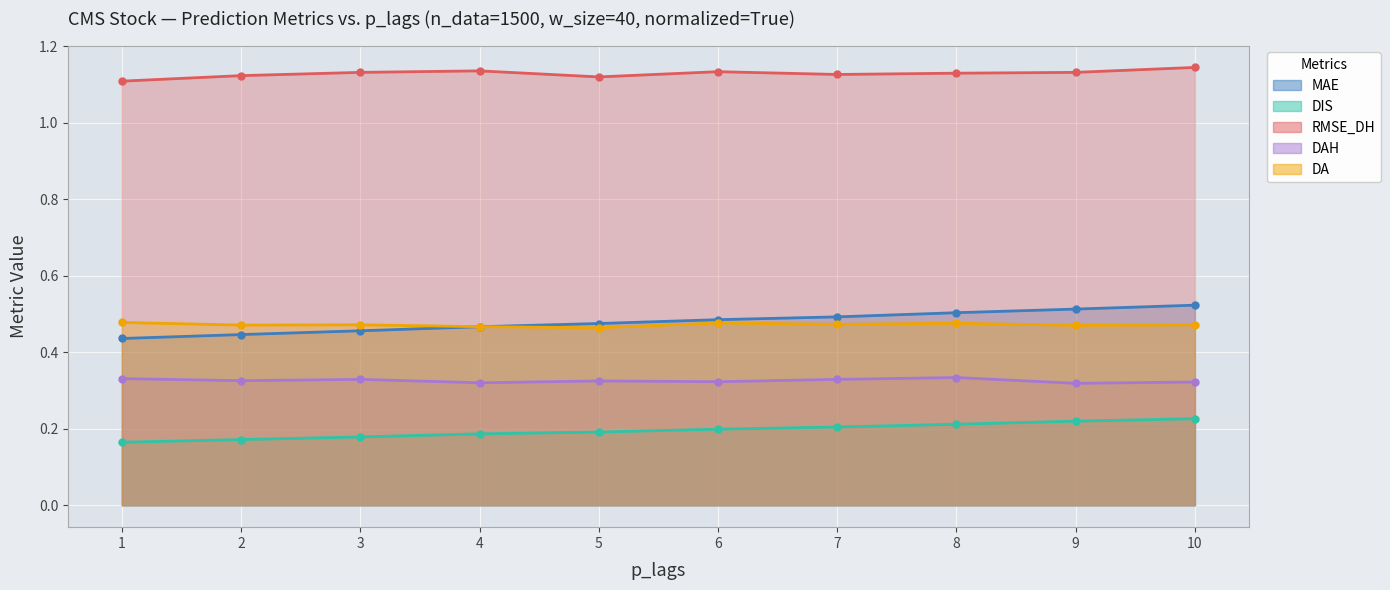

Is it true that DAH equals 0.3 at 9?

True